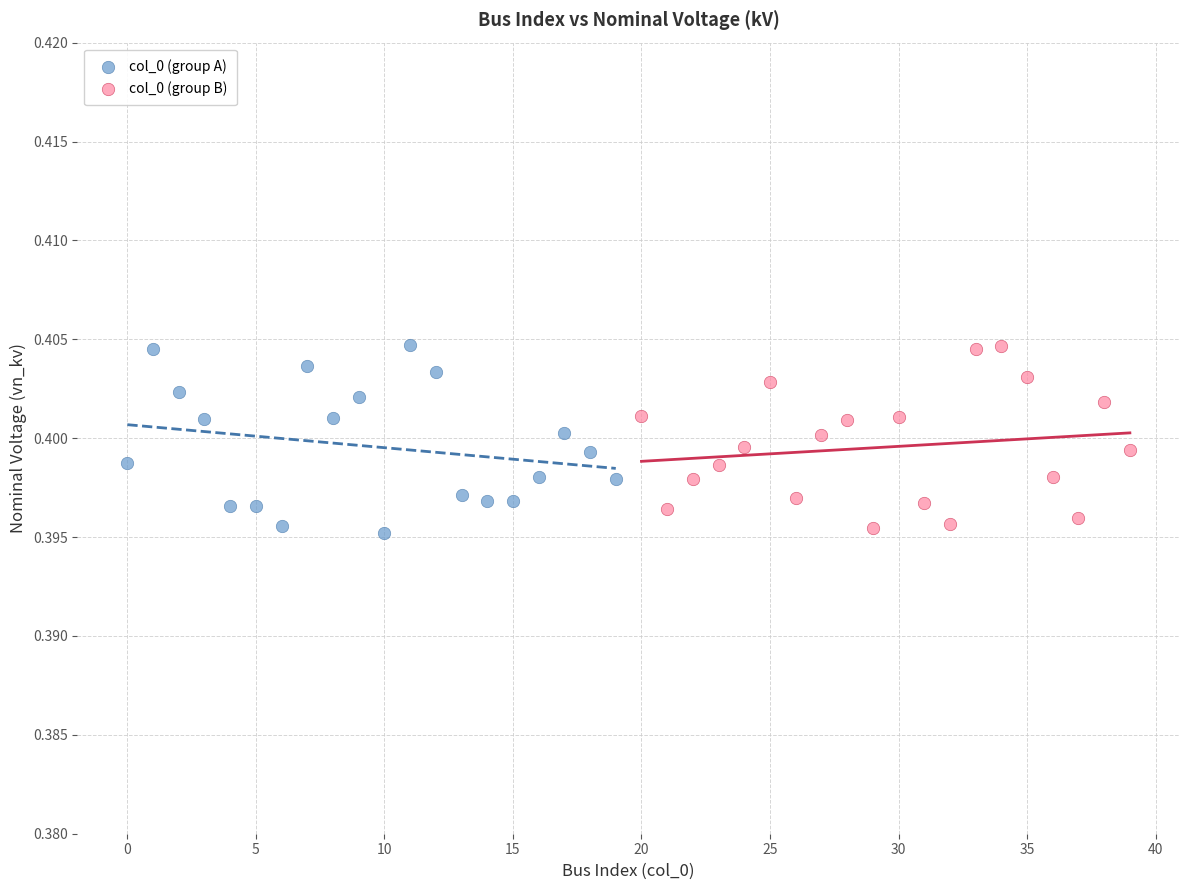

What are all the series names shown in the legend?

col_0 (group A), col_0 (group B)